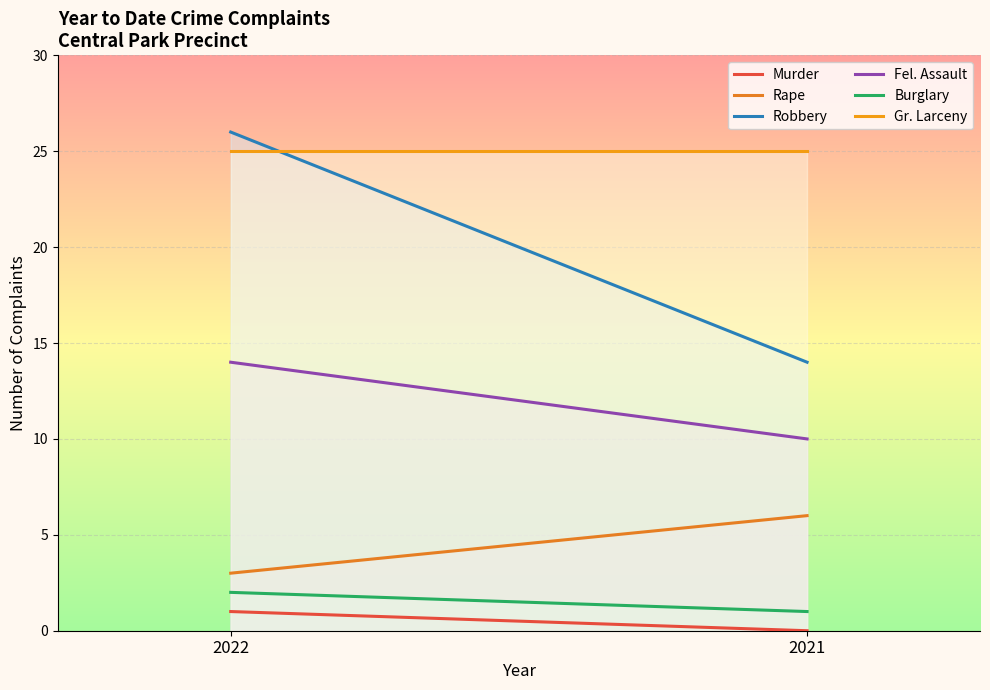

What is the sum of the Gr. Larceny values at 2021 and 2022?

50.0